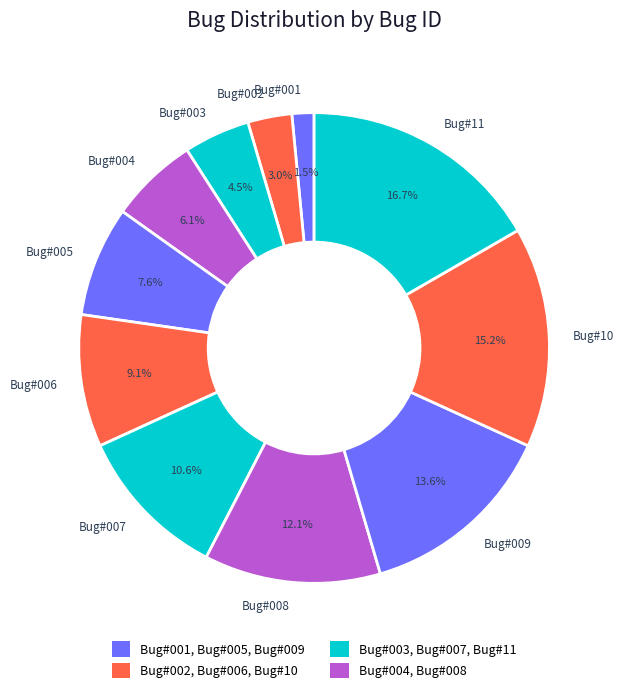

What is the total percentage of Bug#004 and Bug#001?

7.6%